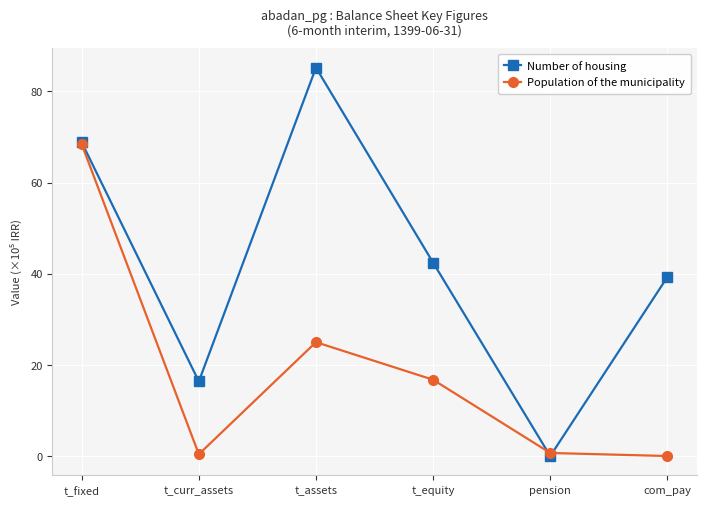

Where is Population of the municipality nearest to the value 34?

t_assets